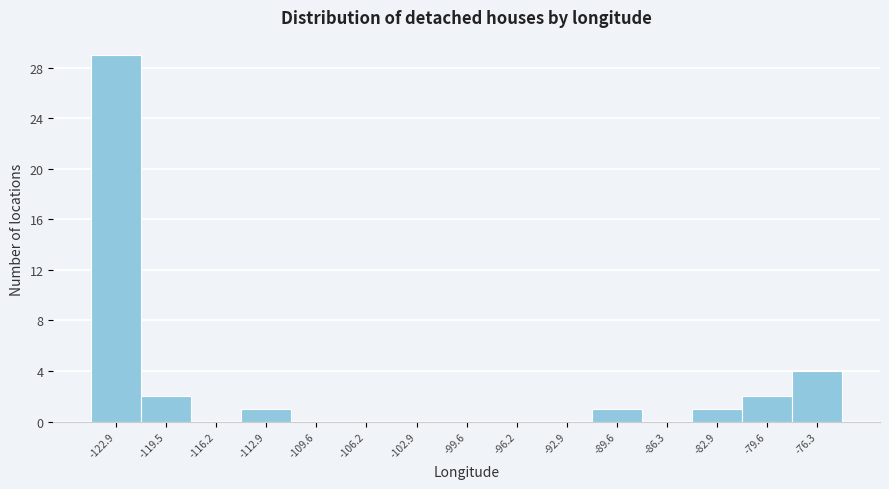

Reading right to left, list all the values displayed in this chart.

-76.3=4	-79.6=2	-82.9=1	-86.3=0	-89.6=1	-92.9=0	-96.2=0	-99.6=0	-102.9=0	-106.2=0	-109.6=0	-112.9=1	-116.2=0	-119.5=2	-122.9=29